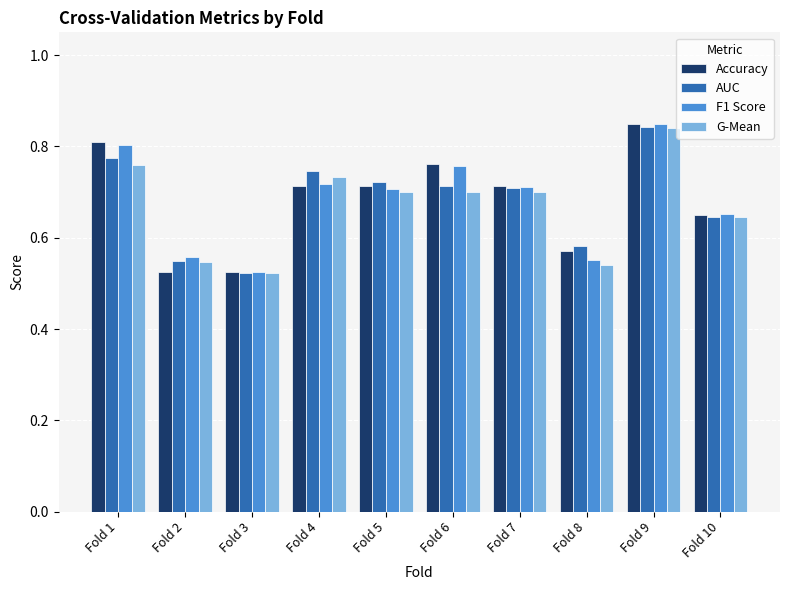

Which category has the highest value across all series?

Fold 9